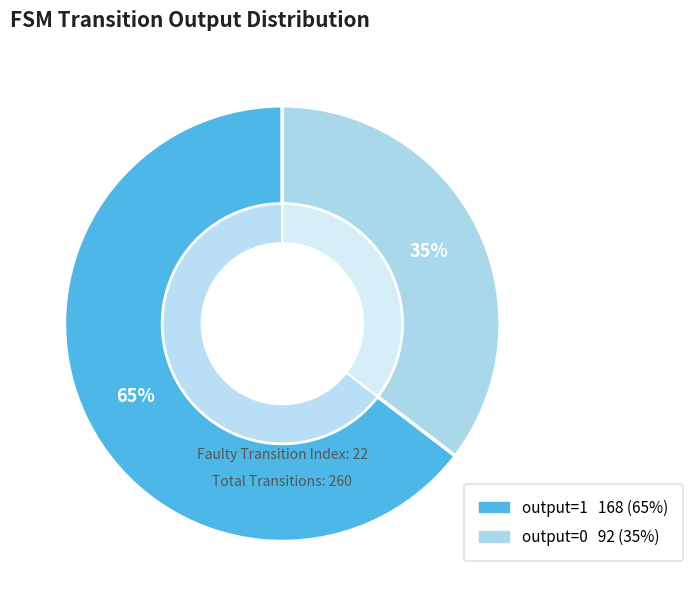

What is the largest slice in the pie chart?

output=1